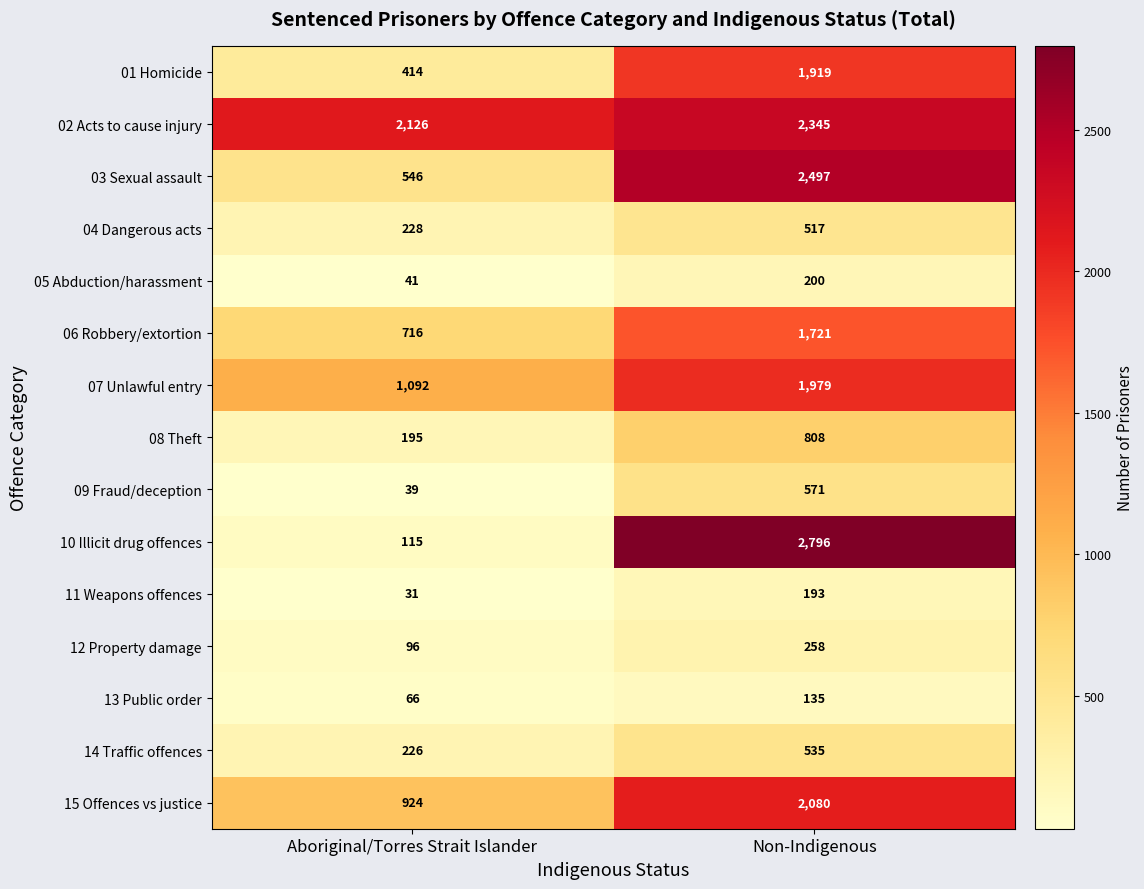

Reading left to right, list all the values displayed in this chart.

01 Homicide: 414	1919
02 Acts to cause injury: 2126	2345
03 Sexual assault: 546	2497
04 Dangerous acts: 228	517
05 Abduction/harassment: 41	200
06 Robbery/extortion: 716	1721
07 Unlawful entry: 1092	1979
08 Theft: 195	808
09 Fraud/deception: 39	571
10 Illicit drug offences: 115	2796
11 Weapons offences: 31	193
12 Property damage: 96	258
13 Public order: 66	135
14 Traffic offences: 226	535
15 Offences vs justice: 924	2080